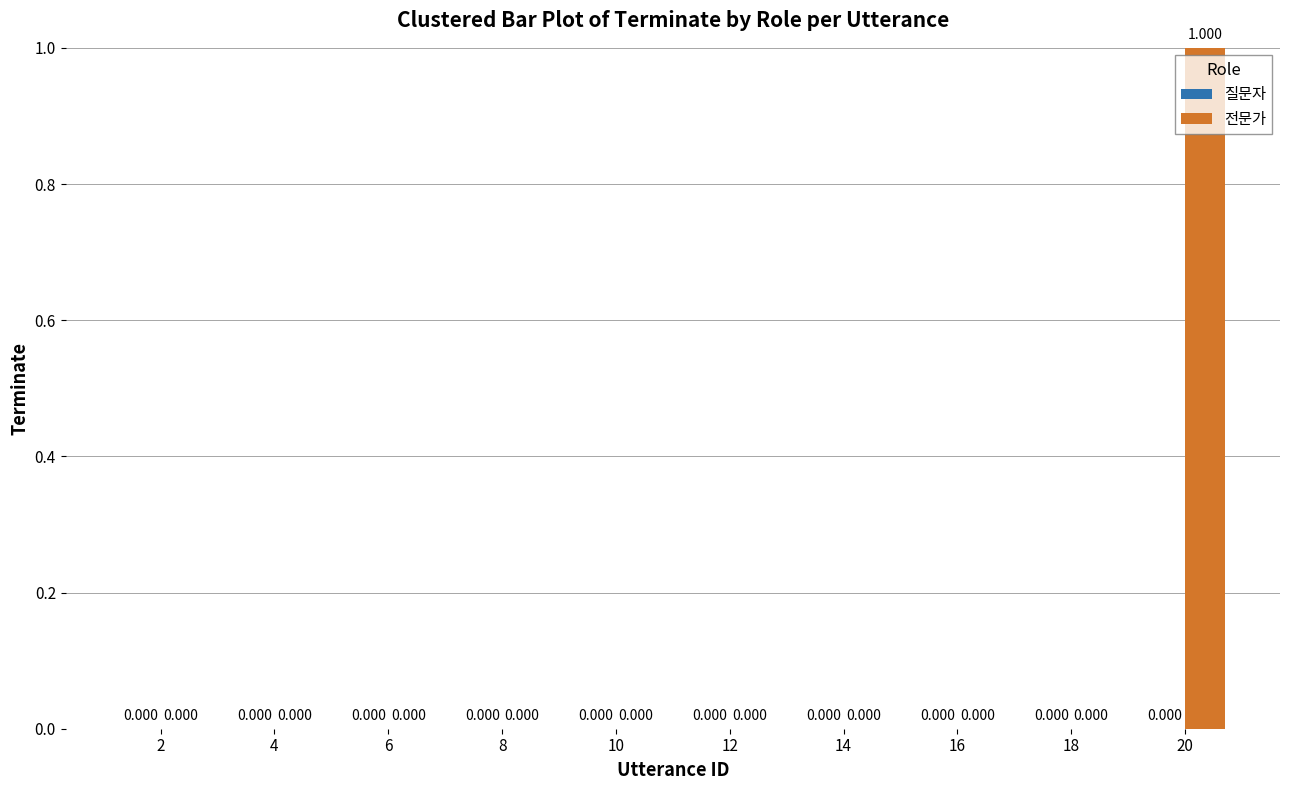

How many series are shown in this chart?

1